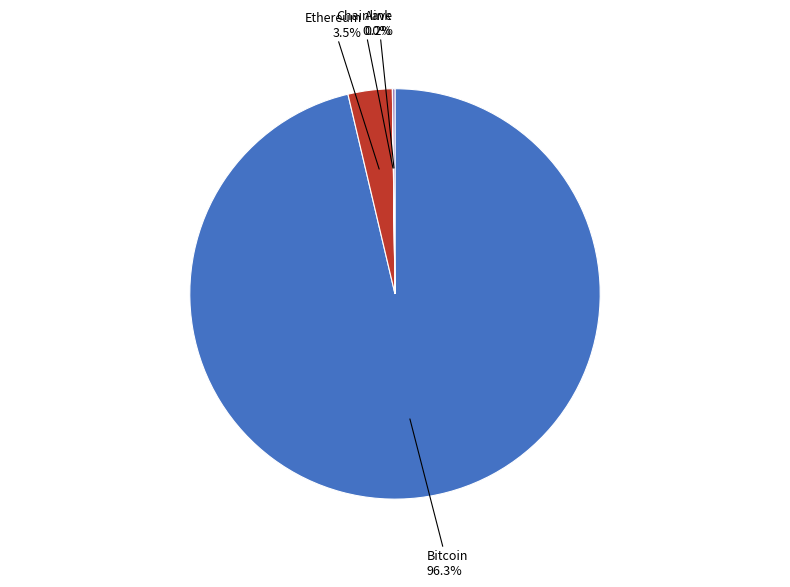

To the nearest percent, what is the average slice percentage?

25%